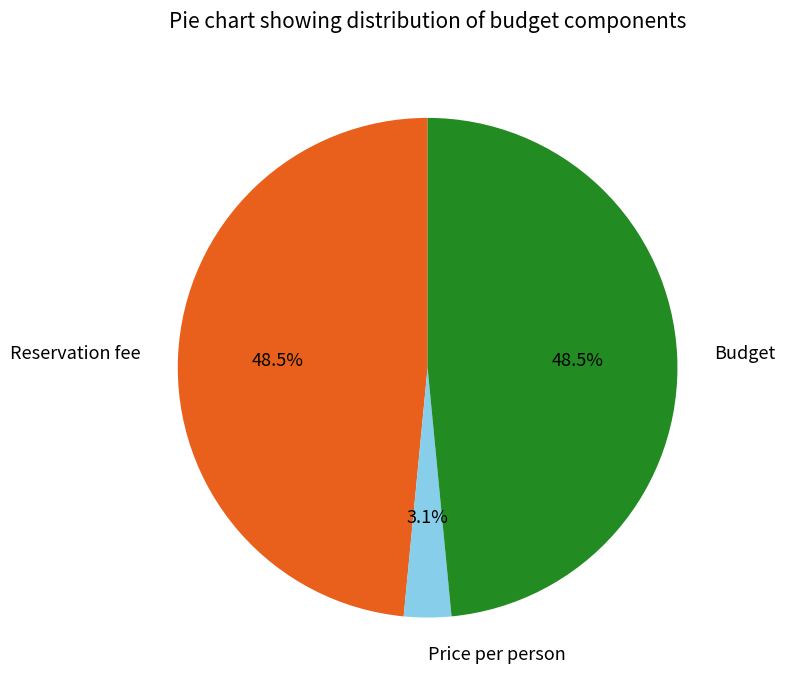

To the nearest percent, what is the average slice percentage?

33%